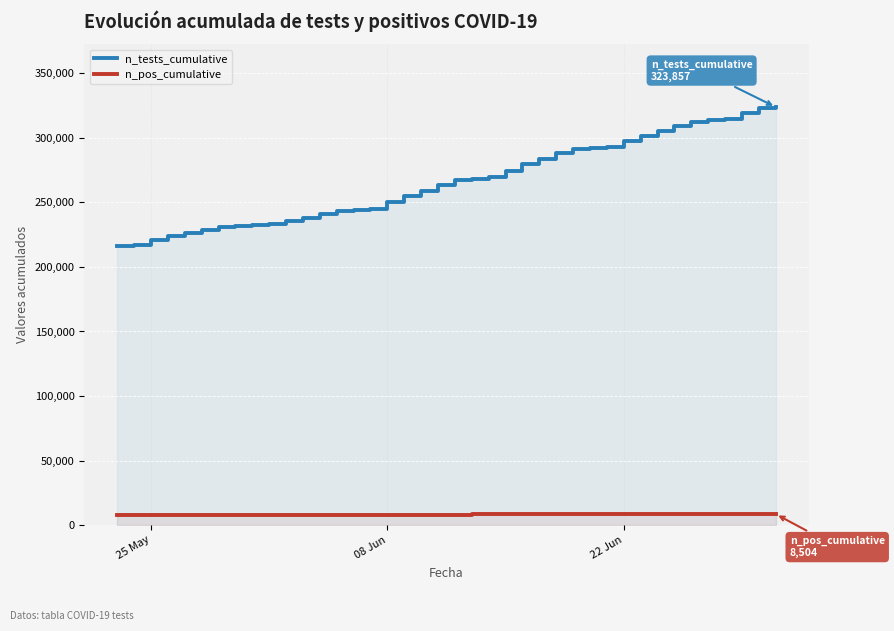

Rank the series by their average value, from lowest to highest.

n_pos_cumulative, n_tests_cumulative